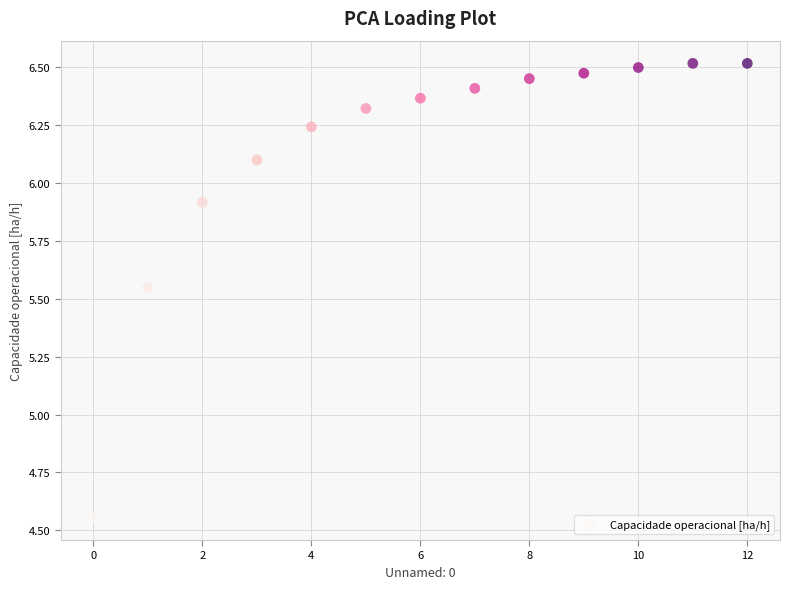

What is the range of Y values (max minus min)?

2.0